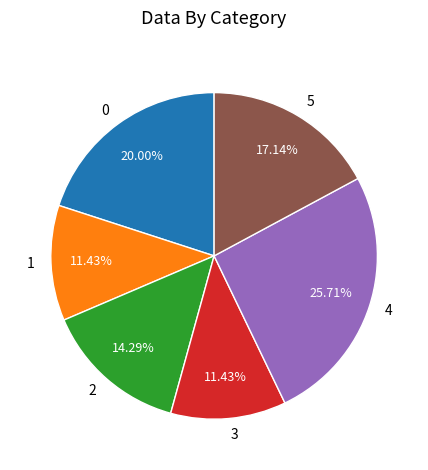

How many slices are in this pie chart?

6